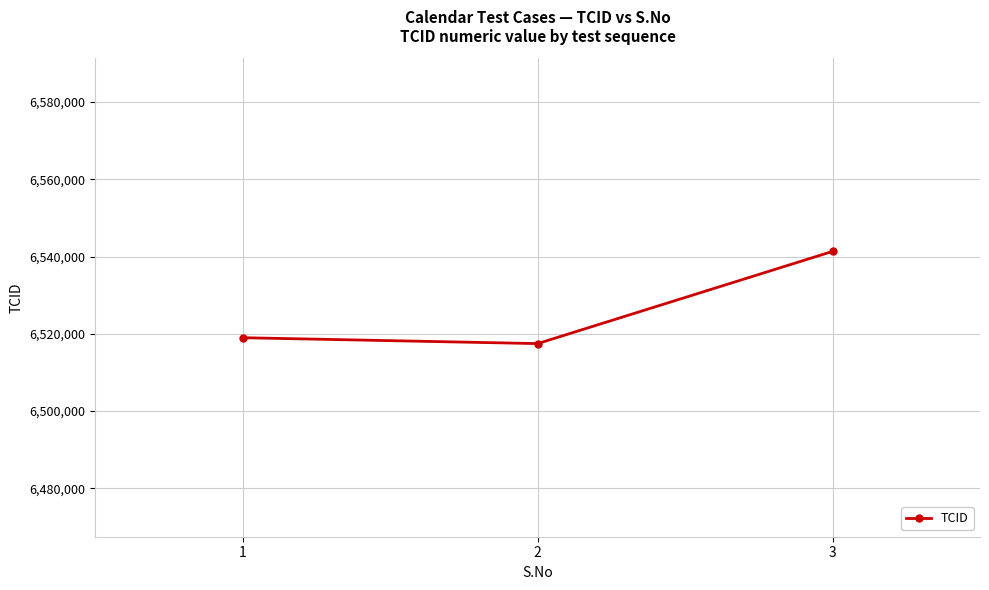

What is the difference between the second highest and minimum values?

1525